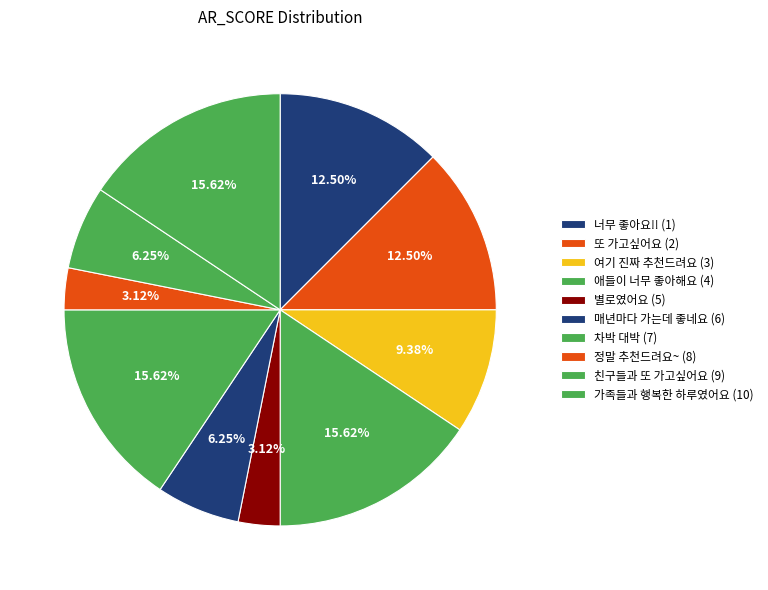

Count the number of slices in the pie.

10